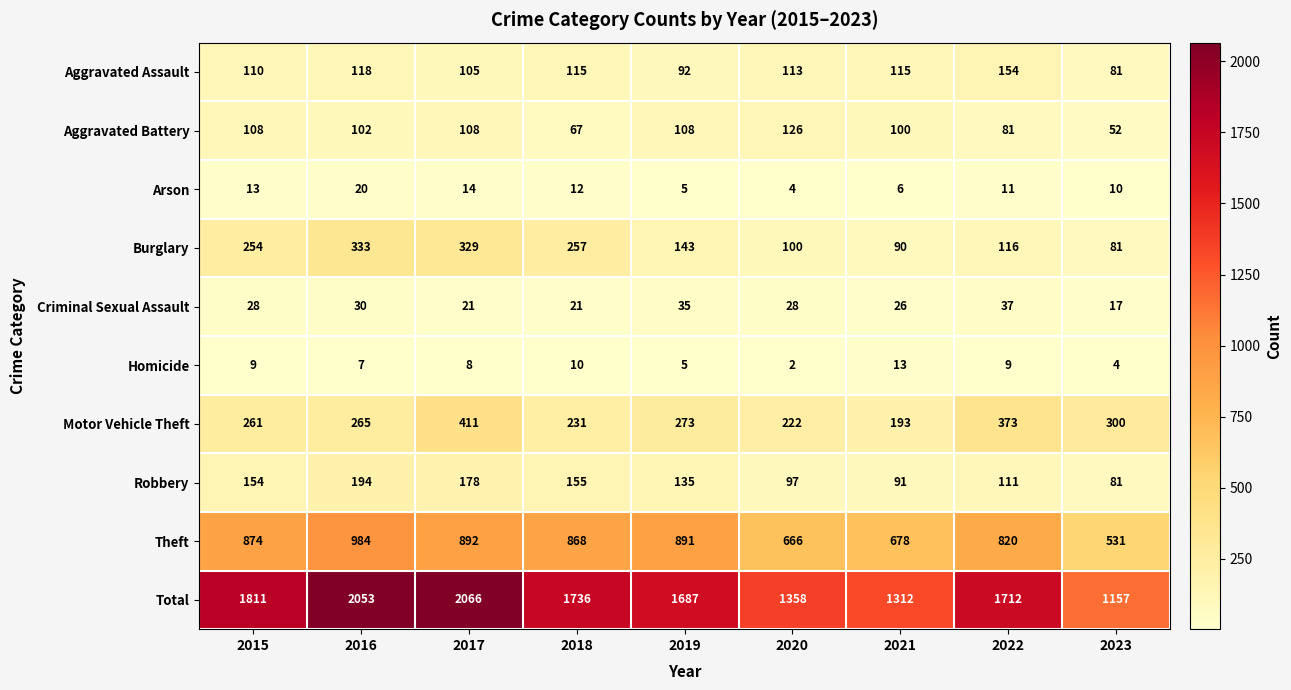

The value of Theft at 2017 is 239. True or false?

False